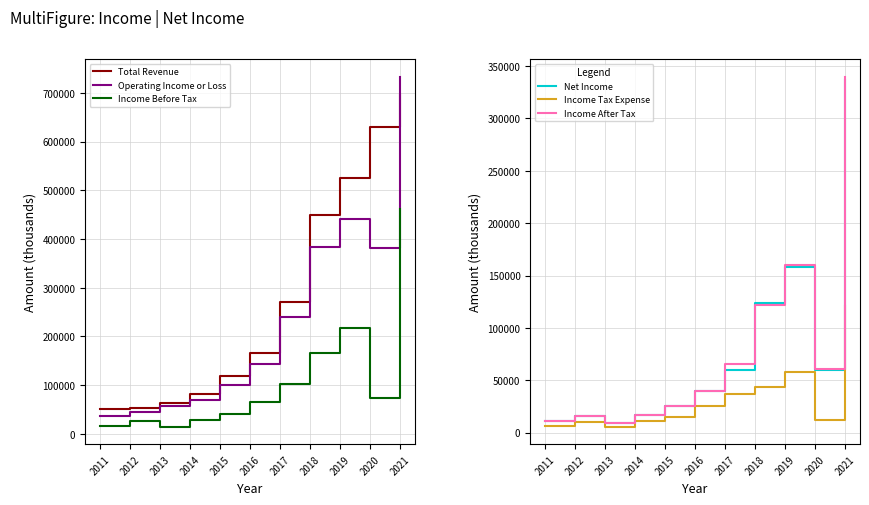

Rank the categories by Operating Income or Loss value from lowest to highest.

2011, 2012, 2013, 2014, 2015, 2016, 2017, 2020, 2018, 2019, 2021